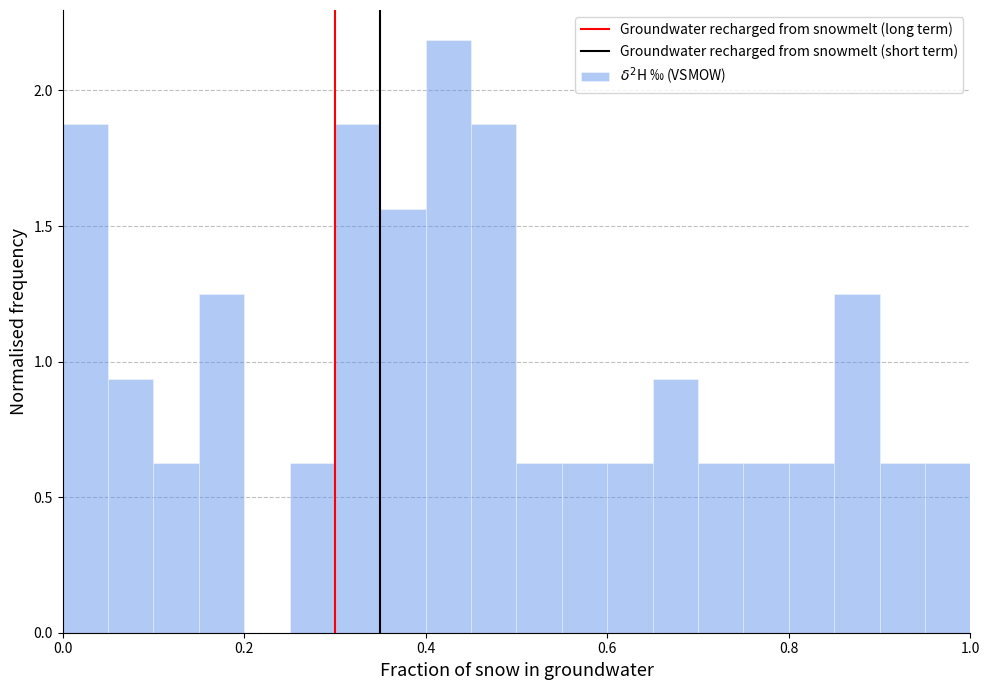

Around what value on the x-axis is the tallest bar? Give the approximate position of its centre, as read against the axis.

0.42